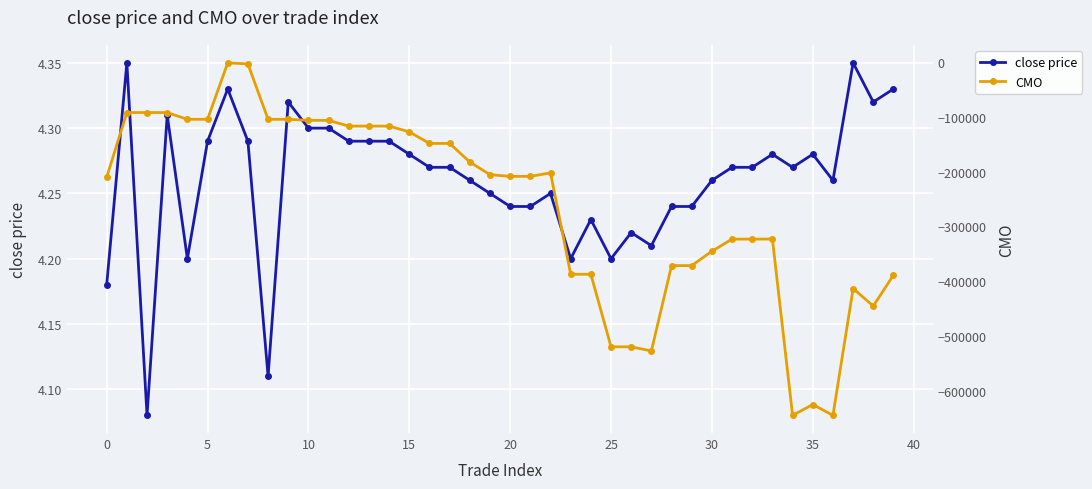

Reading left to right, what are all the values shown in this chart?

close price: 4.2	4.3	4.1	4.3	4.2	4.3	4.3	4.3	4.1	4.3	4.3	4.3	4.3	4.3	4.3	4.3	4.3	4.3	4.3	4.2	4.2	4.2	4.2	4.2	4.2	4.2	4.2	4.2	4.2	4.2	4.3	4.3	4.3	4.3	4.3	4.3	4.3	4.3	4.3	4.3
CMO: -210223.9	-92206.8	-92216.8	-92205.8	-104525.6	-104514.6	-1506.8	-3506.8	-104514.6	-104496.6	-106483.7	-106483.7	-116955.2	-116955.2	-116955.2	-127451.4	-148492.7	-148492.7	-182553.2	-205520.3	-208650.9	-208650.9	-202304.9	-387236.8	-387226.8	-519702.8	-519692.8	-527214.9	-371474.6	-371474.6	-345252.3	-323114.2	-323114.2	-323002.9	-644819.9	-624931.1	-644770.2	-413419.8	-445151.5	-388931.8